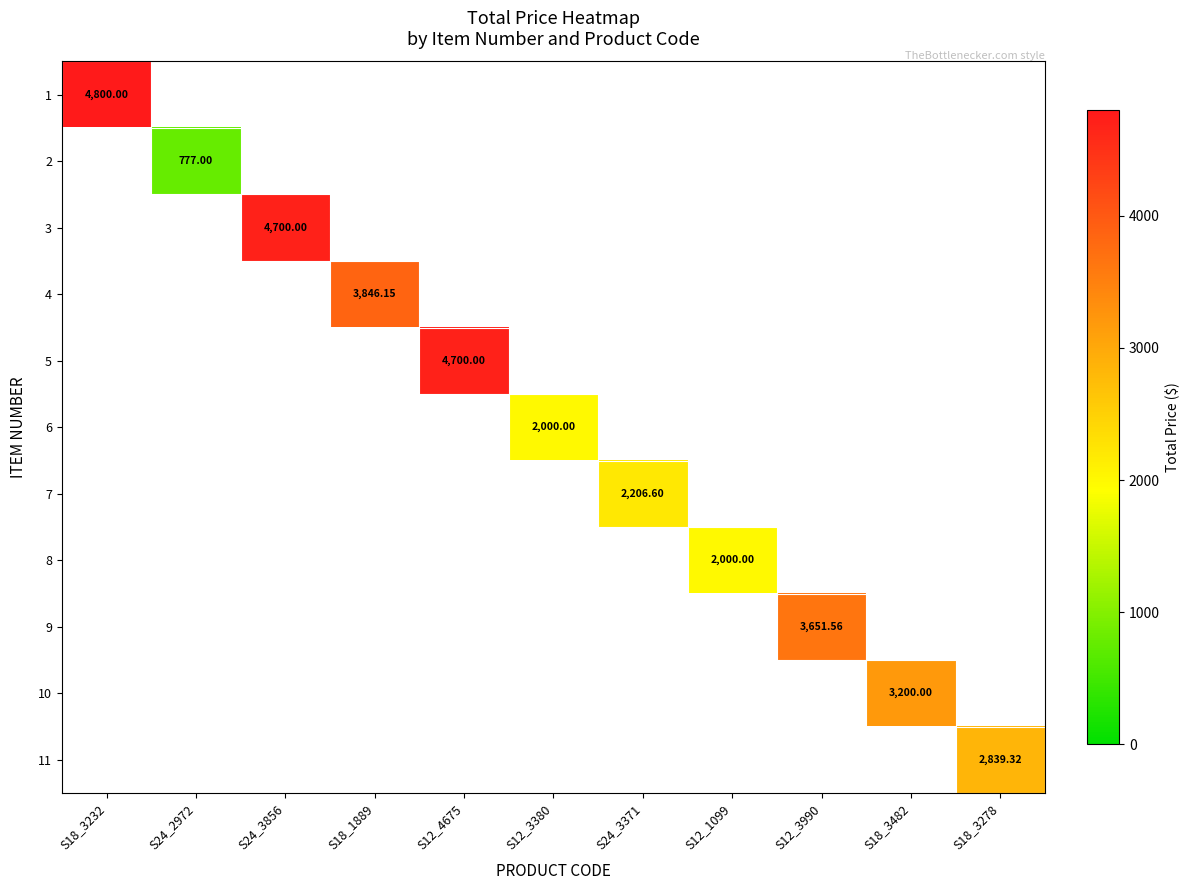

How many positive values does the 1 series have?

1